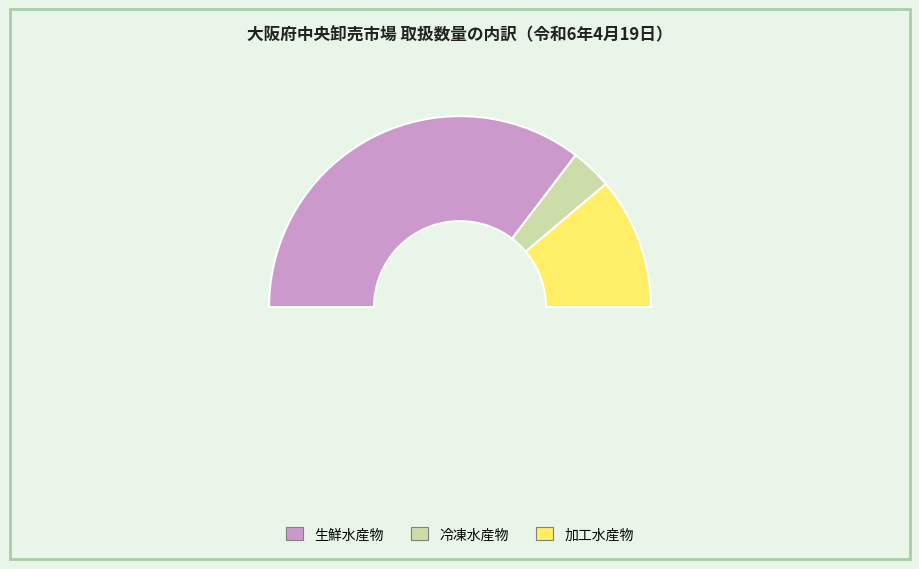

To the nearest percent, what portion does 冷凍水産物 represent?

7%